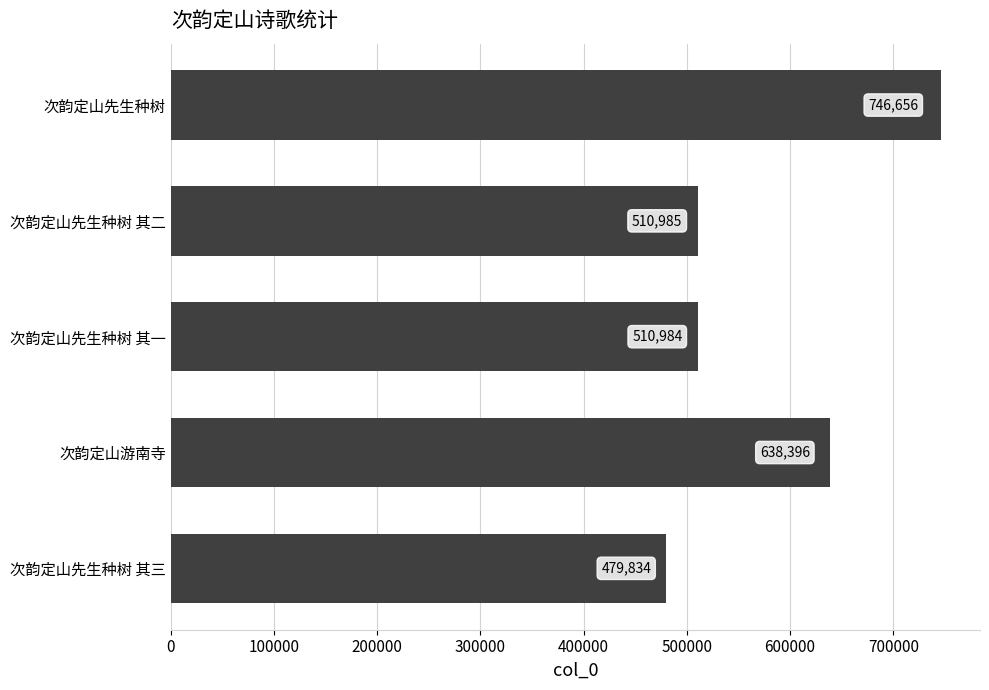

Reading bottom to top, what are all the values shown in this chart?

479834	638396	510984	510985	746656